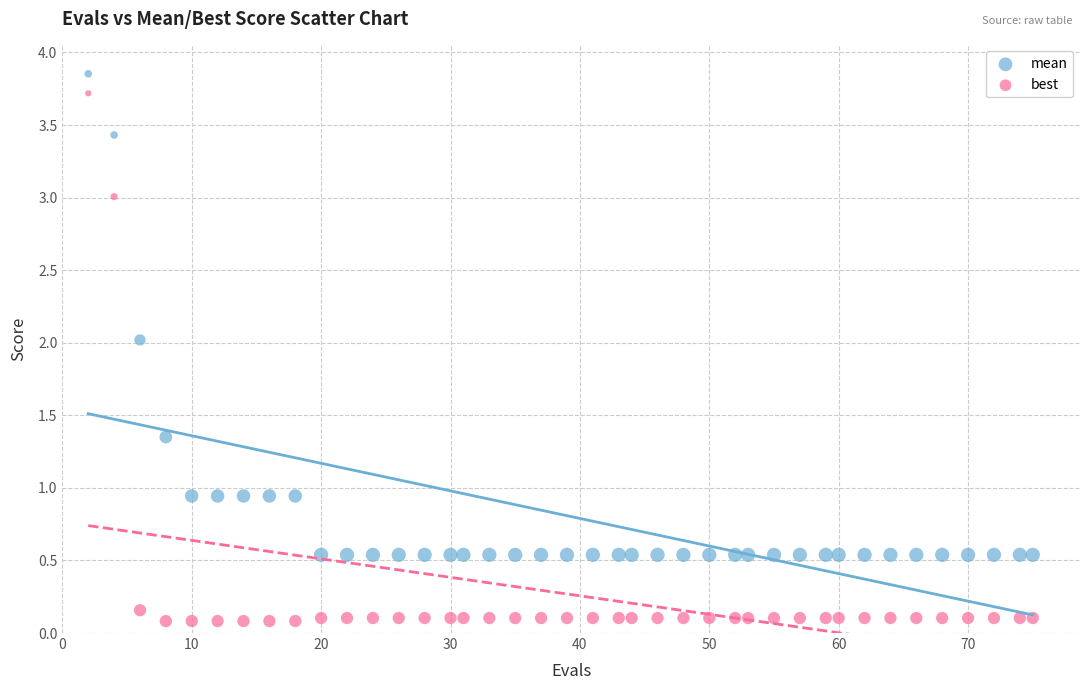

Which series has the largest Y range (max minus min)?

best